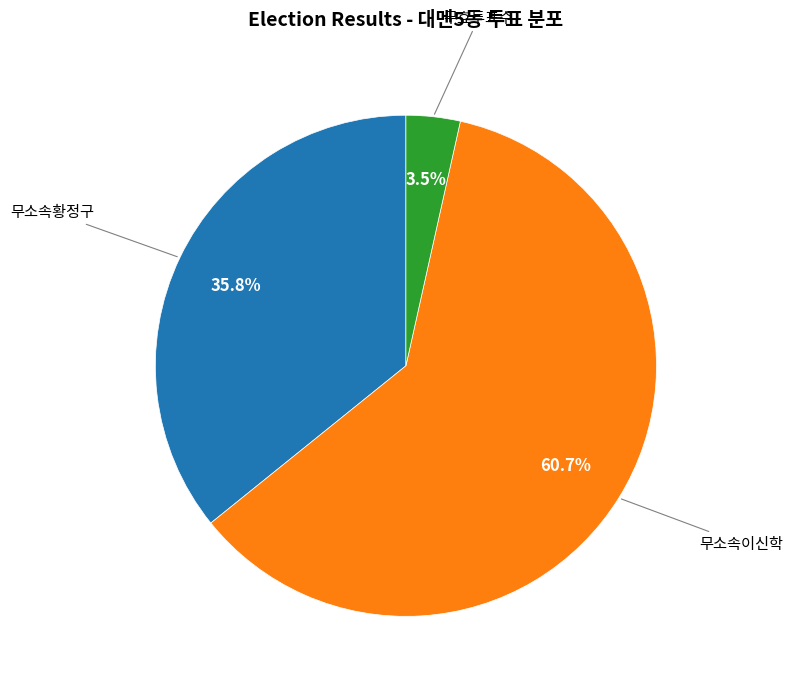

To the nearest percent, what is the average slice percentage?

33%